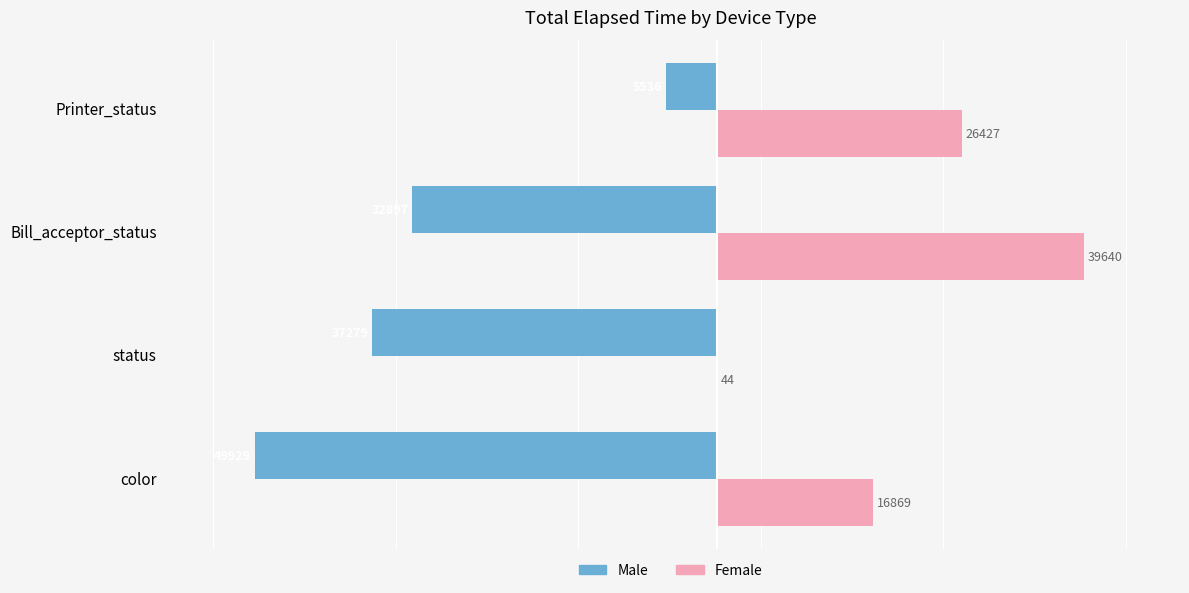

Between color and Bill_acceptor_status, which series saw the biggest shift?

Female